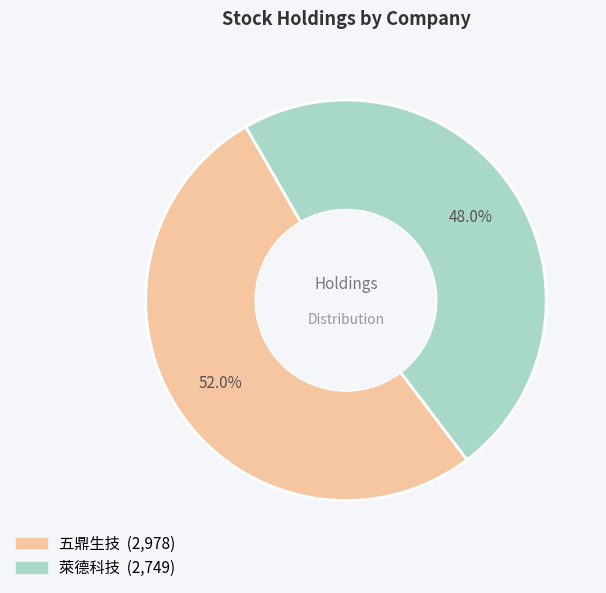

The 萊德科技 slice represents 40% of the pie. True or false?

False